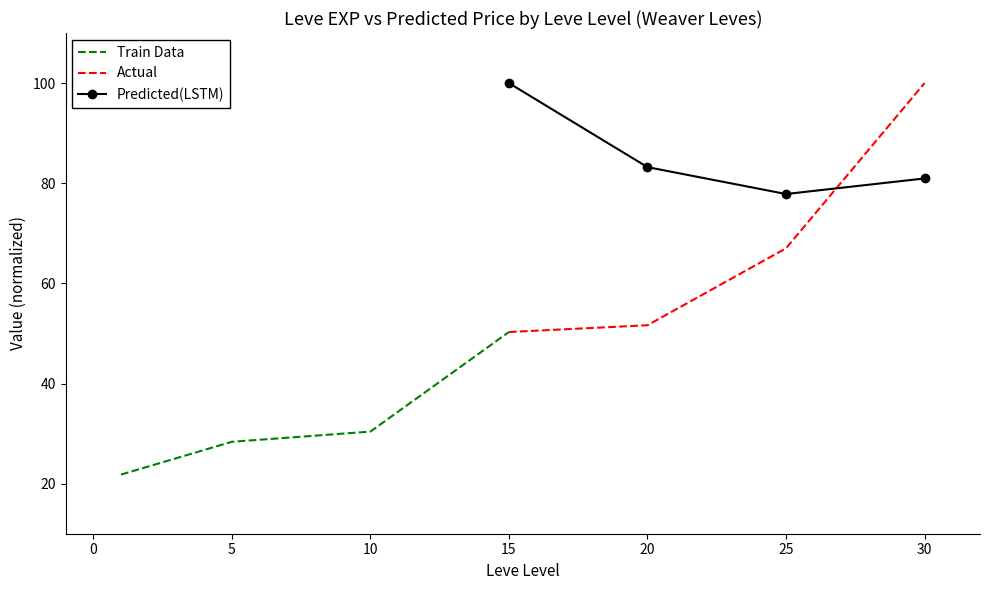

The Actual series shows 46.2 at 25. True or false?

False